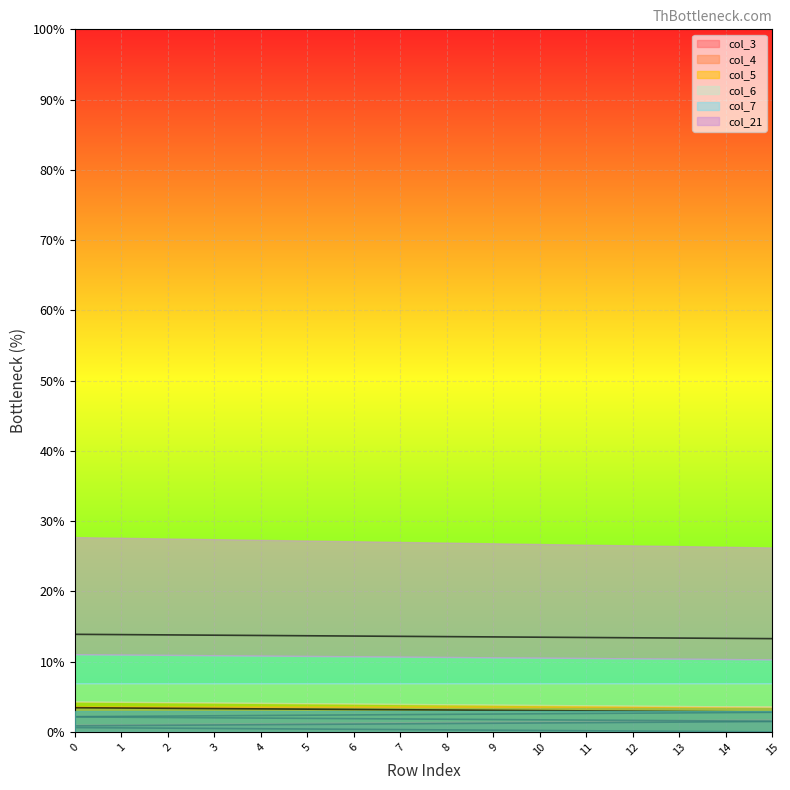

True or false: col_4 and col_5 cross at least once.

False